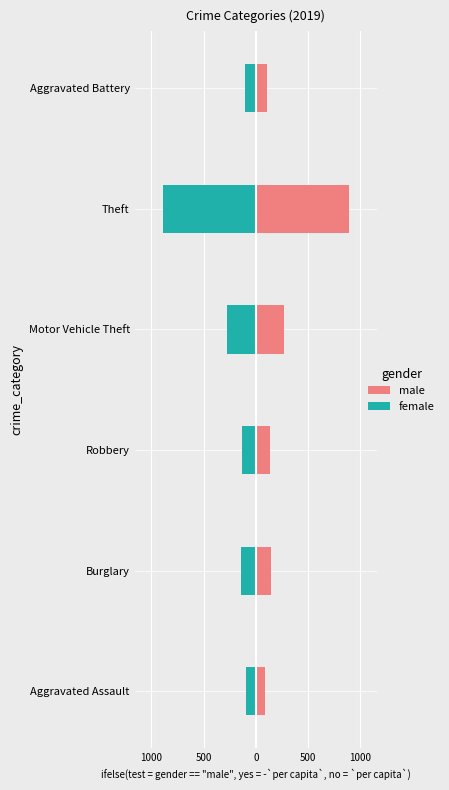

Are the bars grouped side by side (vs. stacked)?

Yes